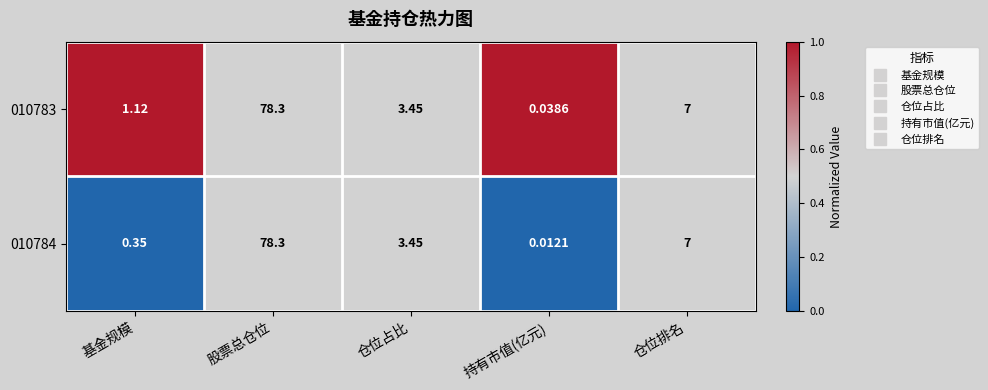

Which category has the highest value across all series?

股票总仓位